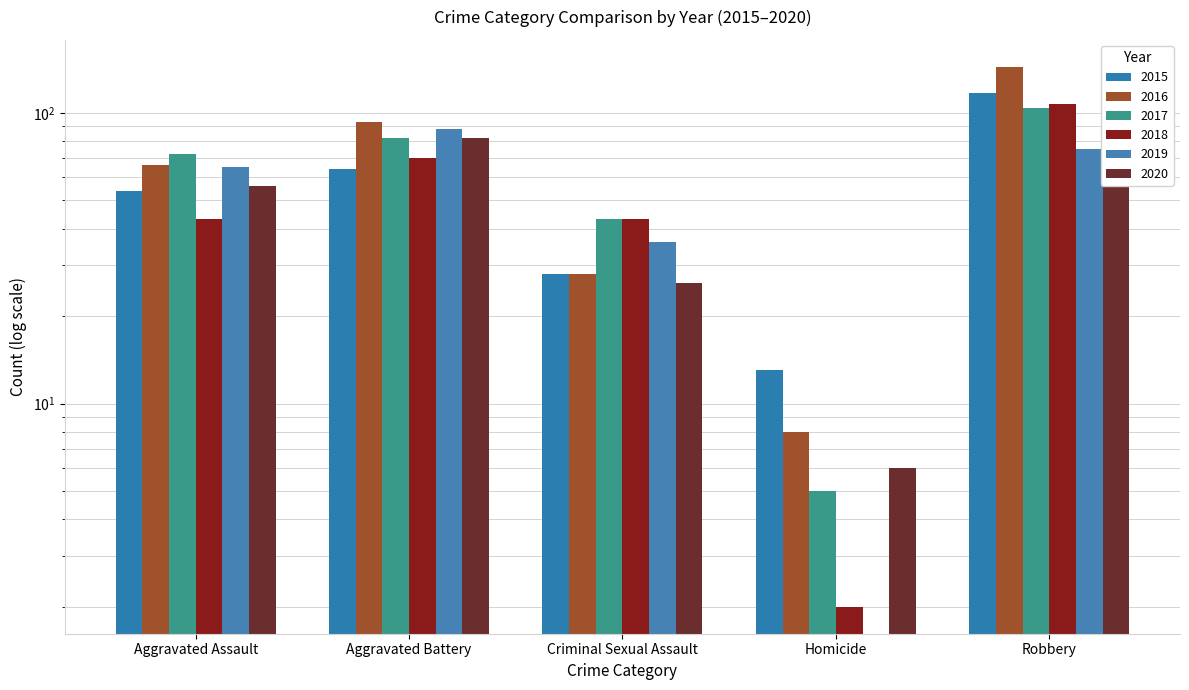

Reading left to right, what are all the values shown in this chart?

2015: Aggravated Assault=54	Aggravated Battery=64	Criminal Sexual Assault=28	Homicide=13	Robbery=117
2016: Aggravated Assault=66	Aggravated Battery=93	Criminal Sexual Assault=28	Homicide=8	Robbery=144
2017: Aggravated Assault=72	Aggravated Battery=82	Criminal Sexual Assault=43	Homicide=5	Robbery=104
2018: Aggravated Assault=43	Aggravated Battery=70	Criminal Sexual Assault=43	Homicide=2	Robbery=107
2019: Aggravated Assault=65	Aggravated Battery=88	Criminal Sexual Assault=36	Homicide=0	Robbery=75
2020: Aggravated Assault=56	Aggravated Battery=82	Criminal Sexual Assault=26	Homicide=6	Robbery=102